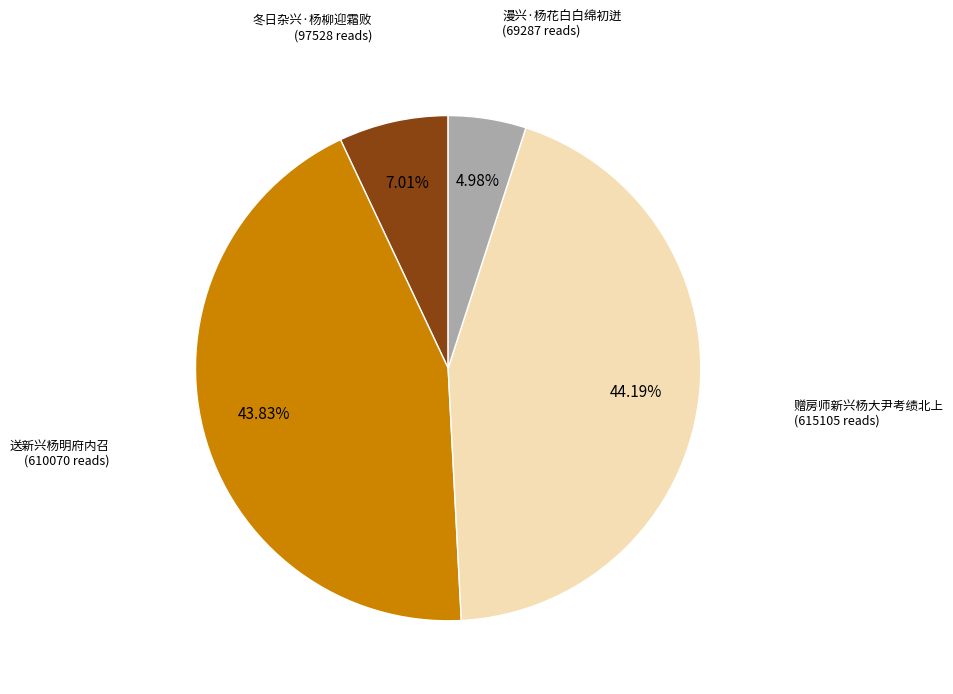

To the nearest percent, what is the average slice percentage?

25%